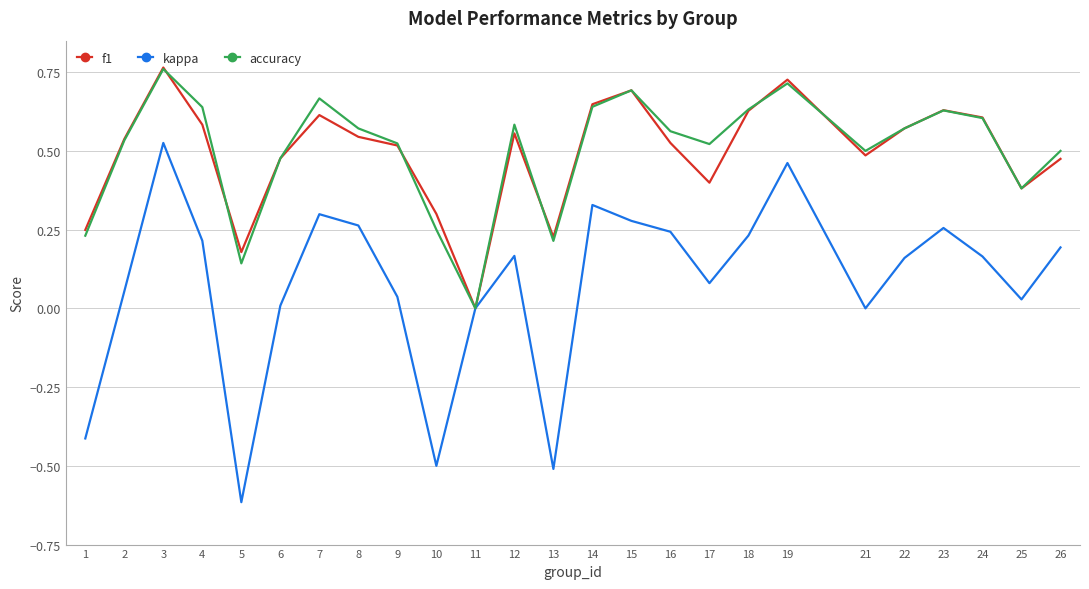

How many f1 values are between 0 and 1?

25